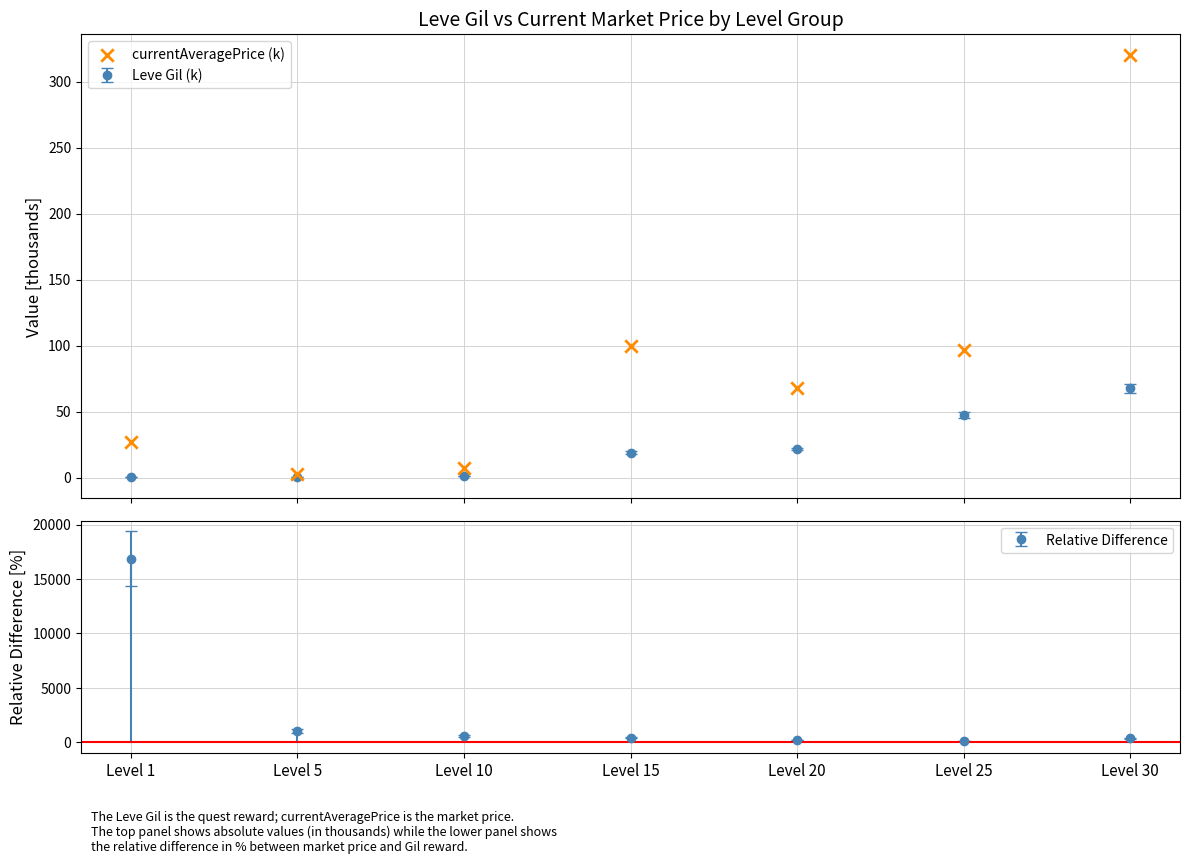

Between Level 1 and Level 30, which is larger?

Level 30